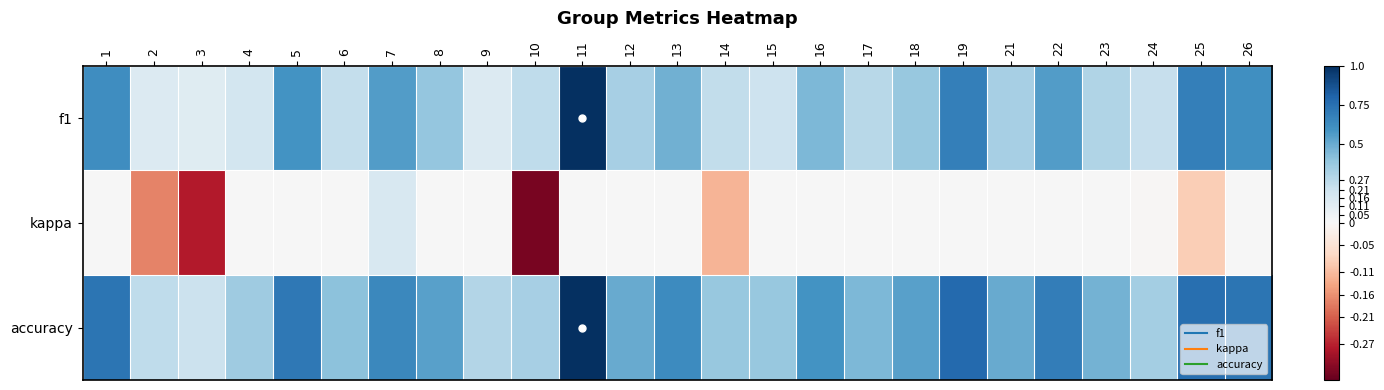

Which series has the largest total across all categories?

accuracy